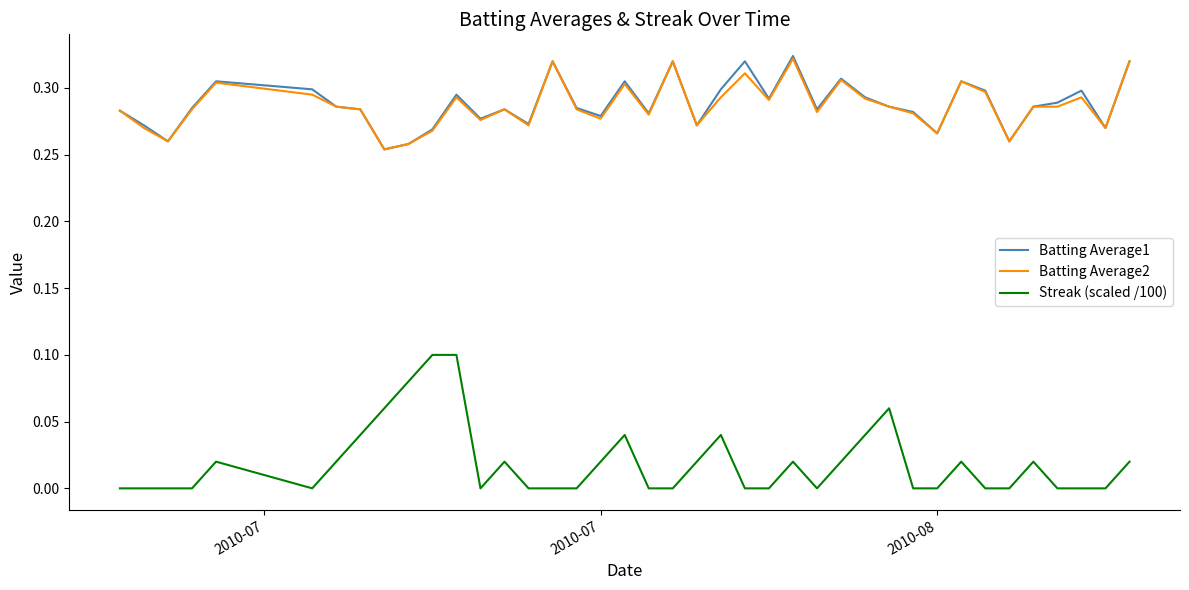

Which series has the widest spread of values?

Streak (scaled /100)